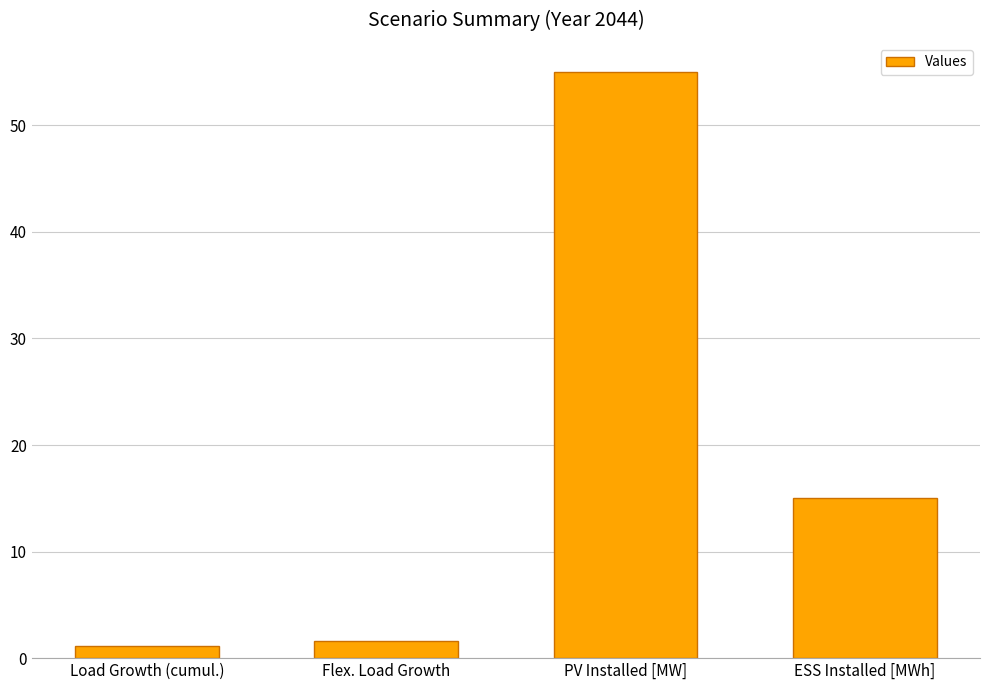

What value does the data have at Flex. Load Growth?

1.6